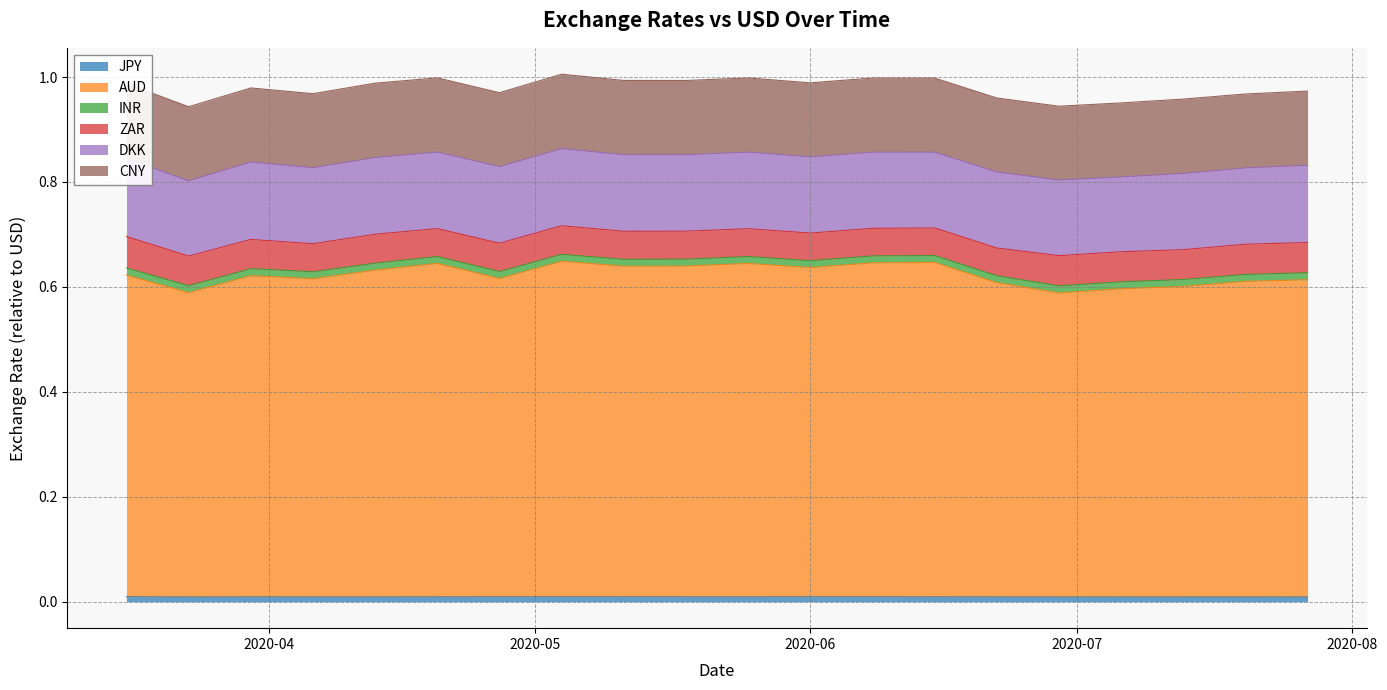

How many interior local valleys does the DKK series have?

6